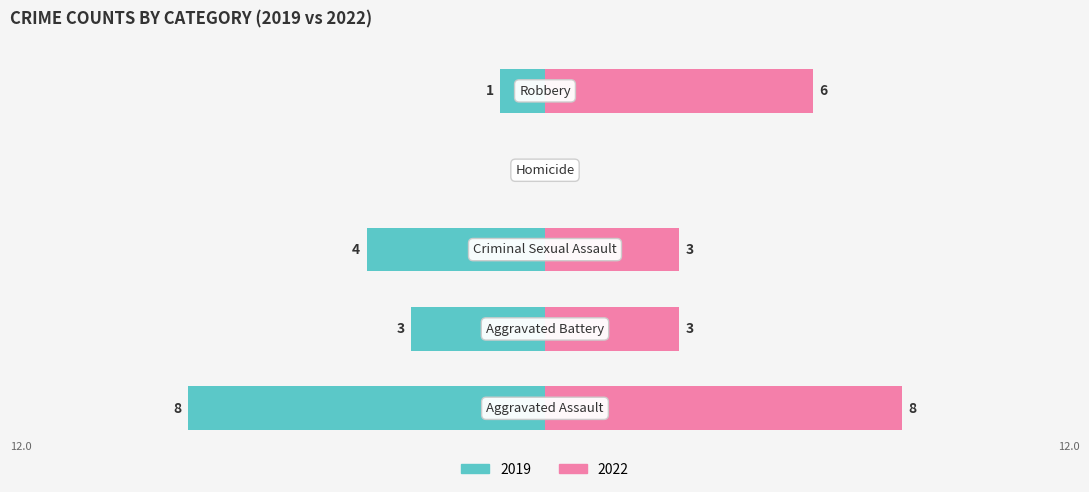

Reading left to right, what are all the values shown in this chart?

Left (2019): -8	-3	-4	0	-1
Right (2022): 8	3	3	0	6